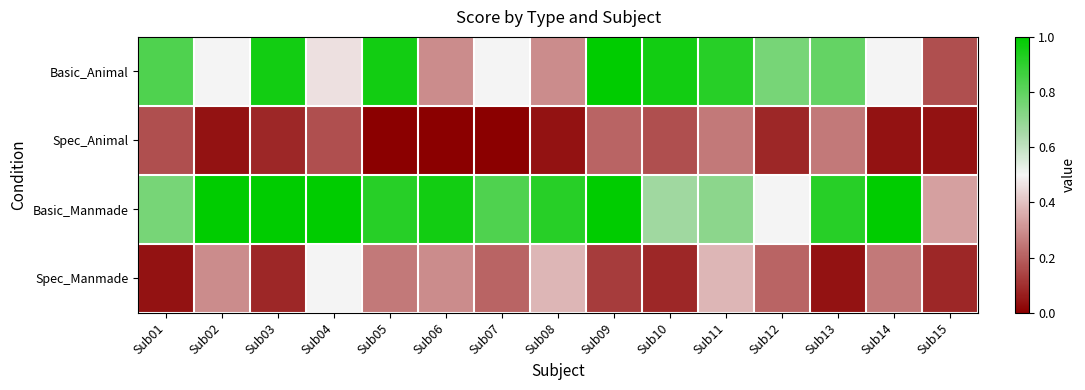

Reading left to right, extract all data points from this chart.

Basic_Animal: Sub01=0.8	Sub02=0.5	Sub03=1.0	Sub04=0.5	Sub05=1.0	Sub06=0.3	Sub07=0.5	Sub08=0.3	Sub09=1.0	Sub10=1.0	Sub11=0.9	Sub12=0.8	Sub13=0.8	Sub14=0.5	Sub15=0.2
Spec_Animal: Sub01=0.2	Sub02=0.0	Sub03=0.1	Sub04=0.2	Sub05=0.0	Sub06=0.0	Sub07=0.0	Sub08=0.0	Sub09=0.2	Sub10=0.2	Sub11=0.2	Sub12=0.1	Sub13=0.2	Sub14=0.0	Sub15=0.0
Basic_Manmade: Sub01=0.8	Sub02=1.0	Sub03=1.0	Sub04=1.0	Sub05=0.9	Sub06=1.0	Sub07=0.8	Sub08=0.9	Sub09=1.0	Sub10=0.7	Sub11=0.7	Sub12=0.5	Sub13=0.9	Sub14=1.0	Sub15=0.3
Spec_Manmade: Sub01=0.0	Sub02=0.3	Sub03=0.1	Sub04=0.5	Sub05=0.2	Sub06=0.3	Sub07=0.2	Sub08=0.4	Sub09=0.1	Sub10=0.1	Sub11=0.4	Sub12=0.2	Sub13=0.0	Sub14=0.2	Sub15=0.1